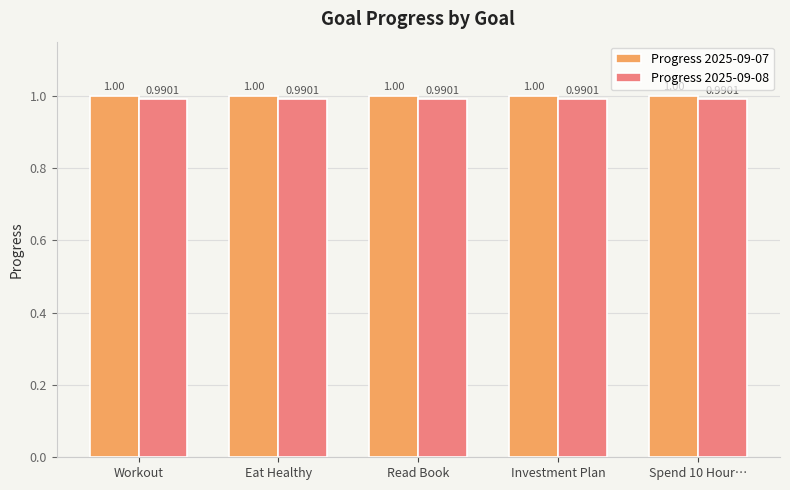

What is the total value across all series at Spend 10 Hour…?

2.0